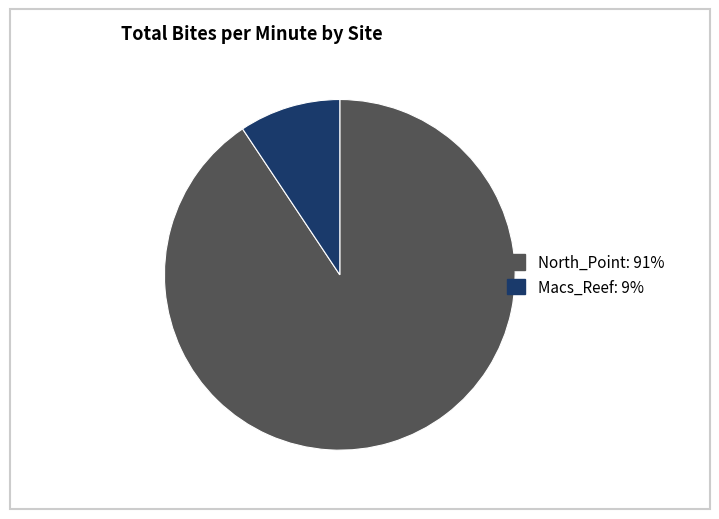

Is there a majority slice in this chart?

Yes